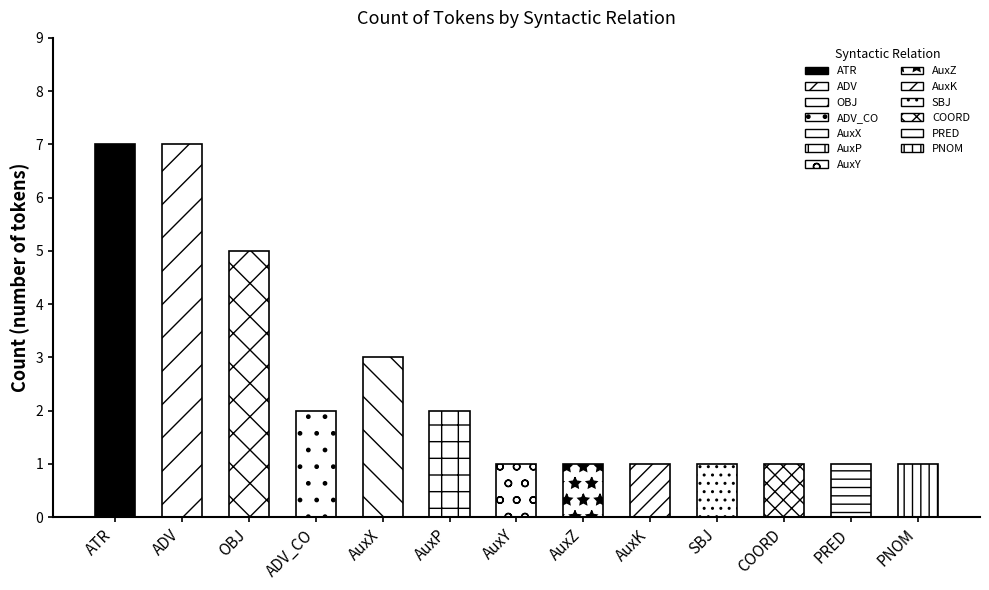

What is the label of the 6th bar from the left?

AuxP